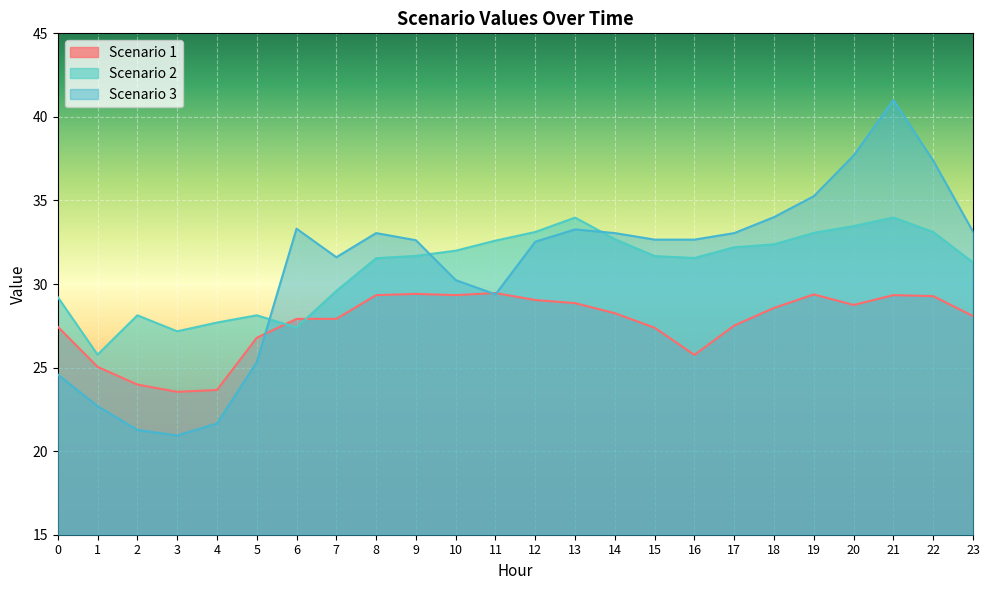

Reading left to right, list all the values displayed in this chart.

Scenario 1: 27.4	25.0	24.0	23.5	23.7	26.8	27.9	27.9	29.3	29.4	29.3	29.5	29.0	28.9	28.3	27.4	25.8	27.5	28.6	29.4	28.7	29.3	29.3	28.1
Scenario 2: 29.2	25.8	28.1	27.2	27.7	28.1	27.4	29.6	31.5	31.7	32.0	32.6	33.1	34.0	32.7	31.7	31.6	32.2	32.4	33.1	33.5	34.0	33.1	31.3
Scenario 3: 24.6	22.7	21.3	20.9	21.7	25.3	33.3	31.6	33.0	32.6	30.2	29.4	32.5	33.3	33.0	32.7	32.7	33.0	34.0	35.3	37.7	41.0	37.4	33.1